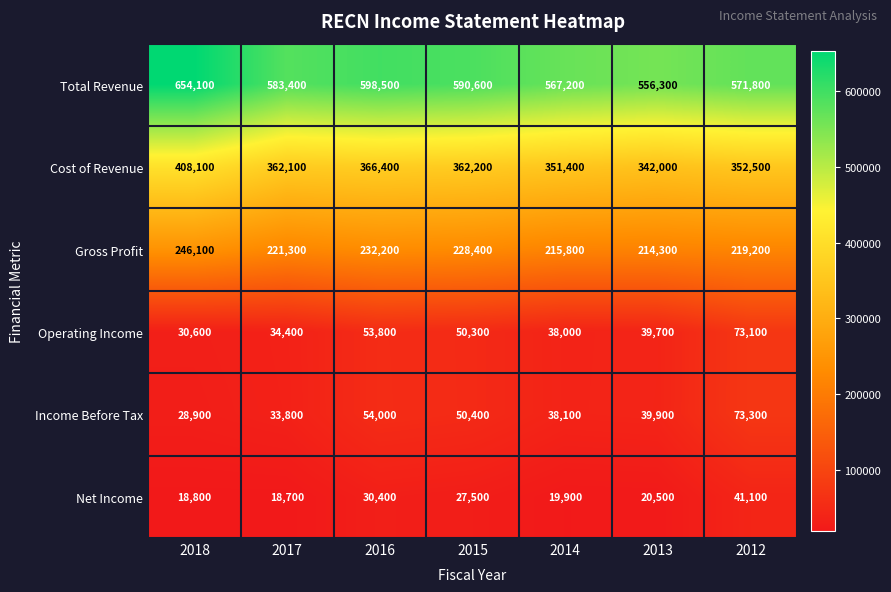

What is the difference between the Income Before Tax values at 2013 and 2012?

33400